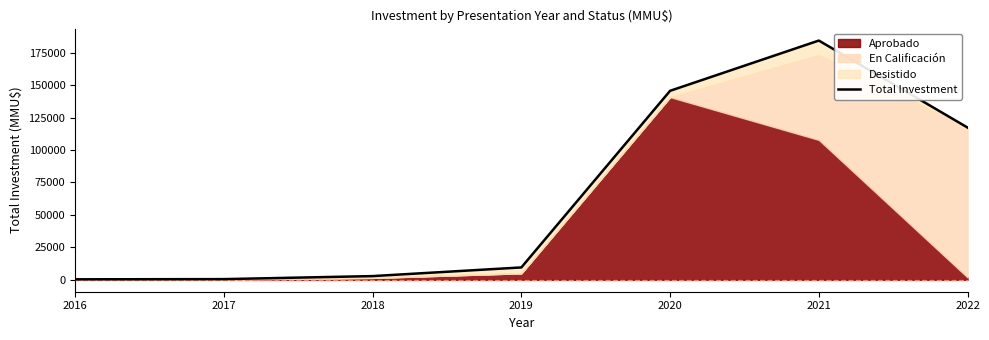

How many values are below 9500?

3